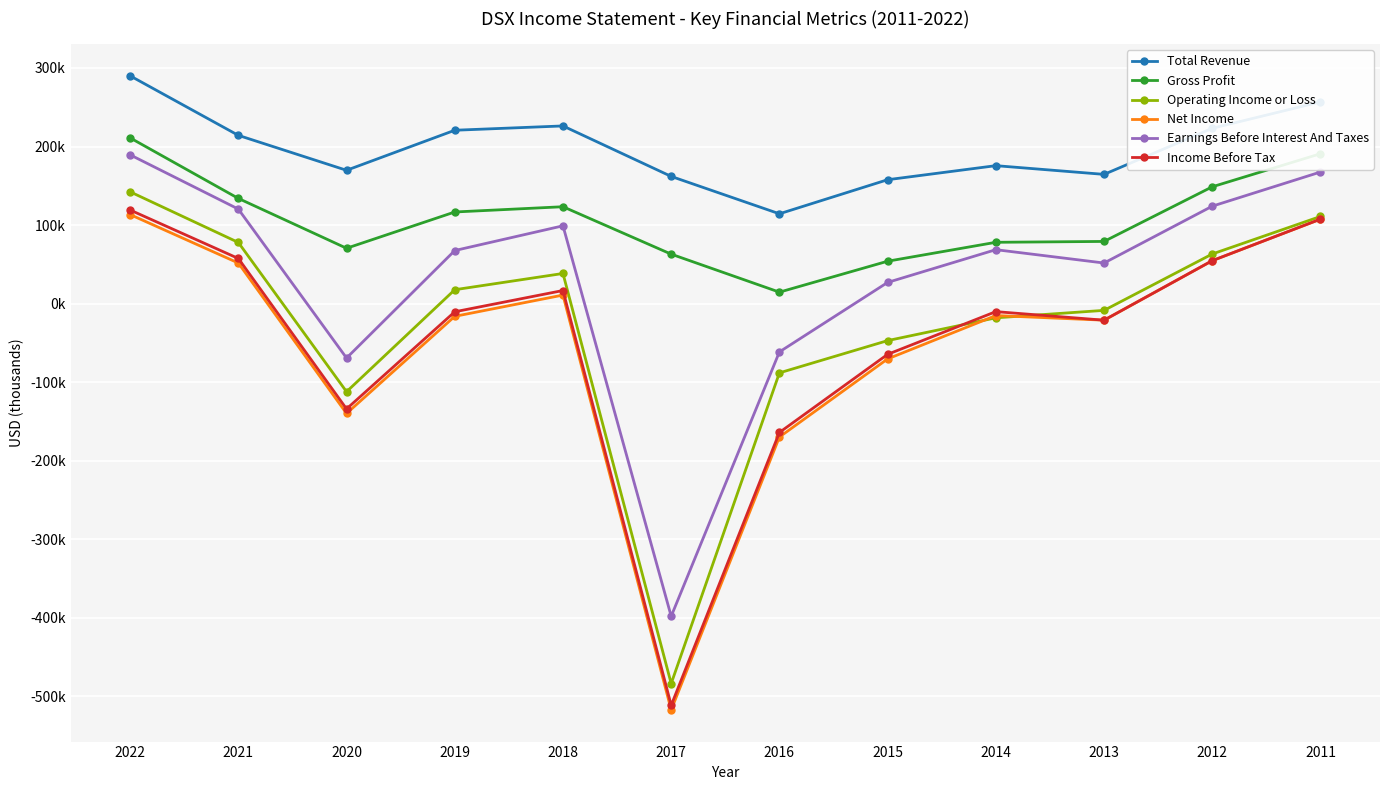

In Total Revenue, how many points are higher than both neighbors (excluding endpoints)?

2